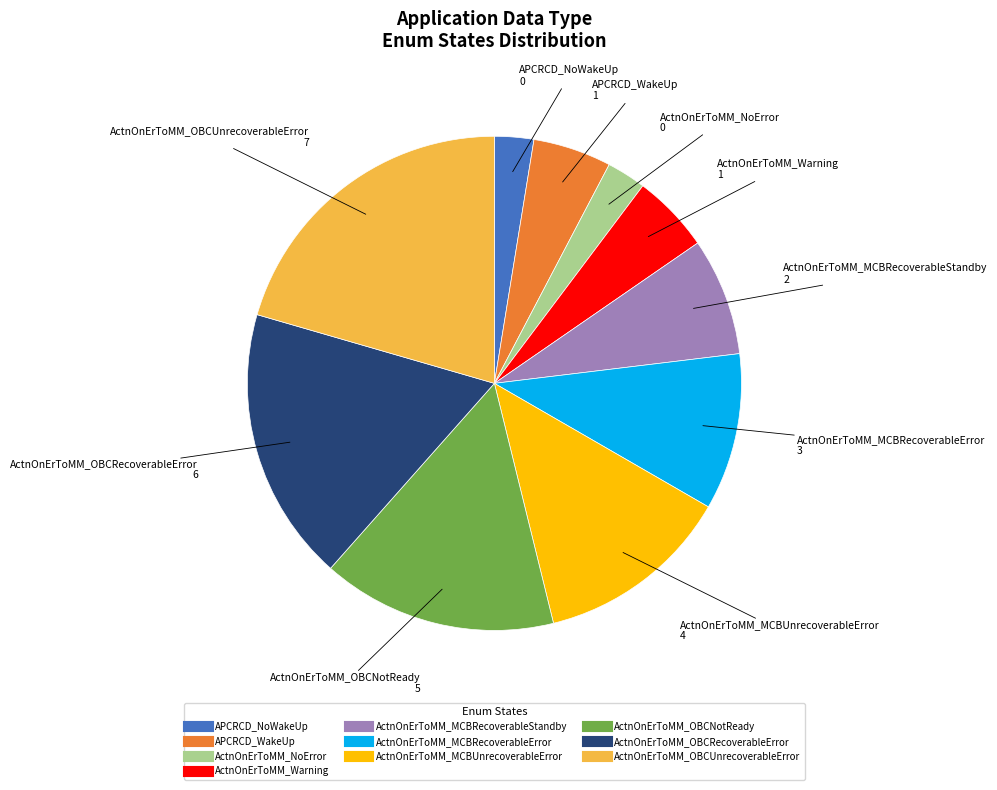

Count the number of slices in the pie.

10